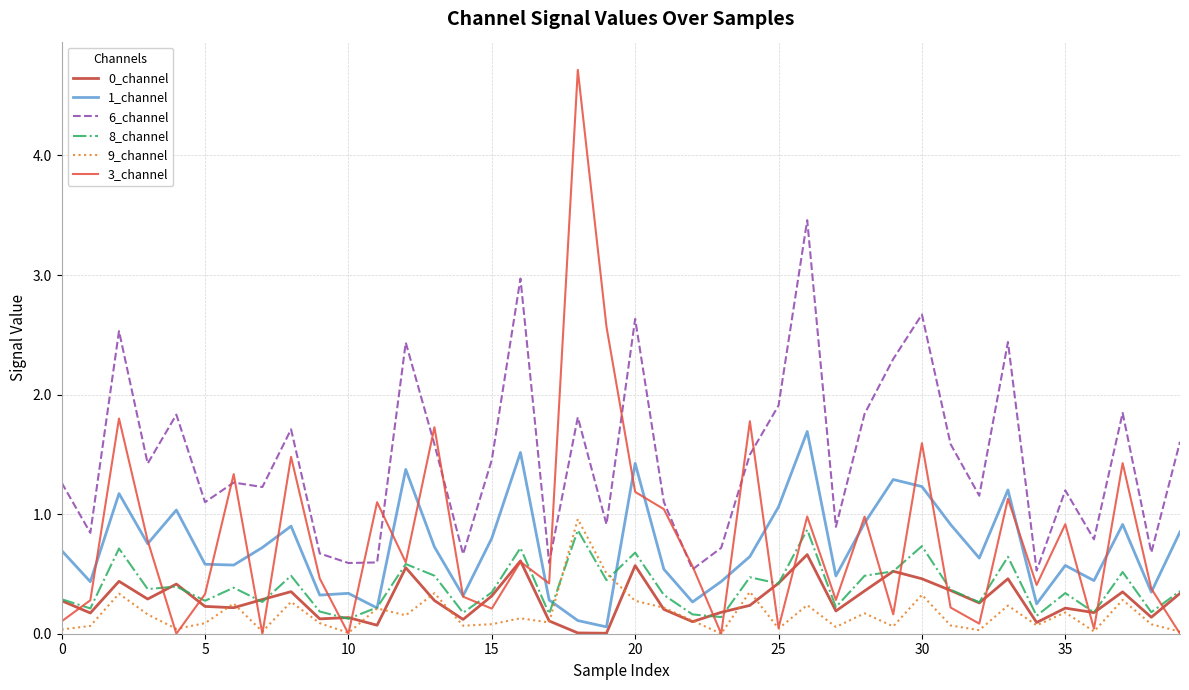

Which series has the widest spread of values?

3_channel